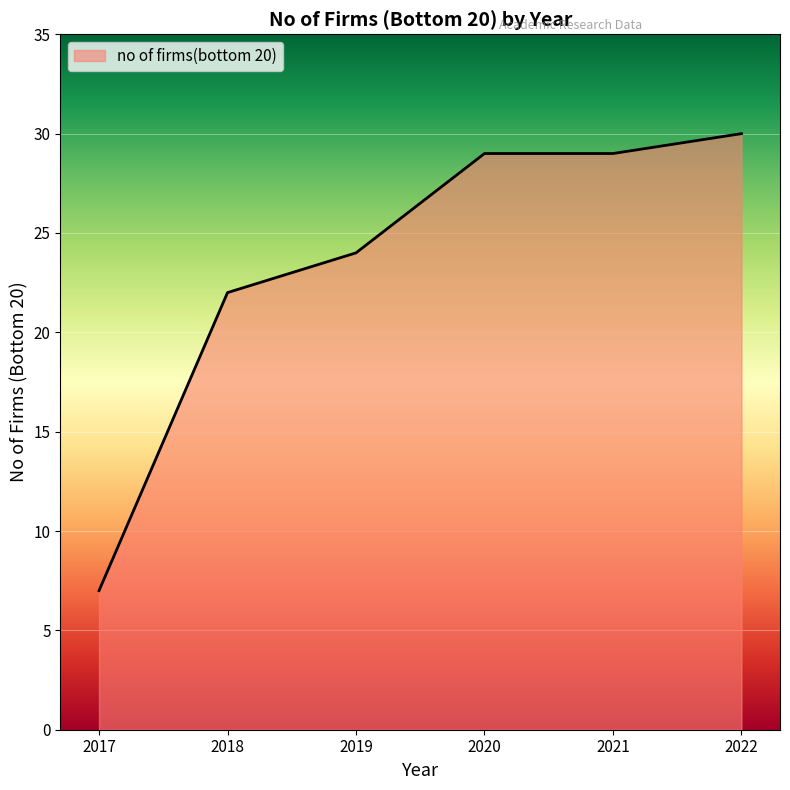

True or false: there are more than 2 points higher than both neighbors.

False